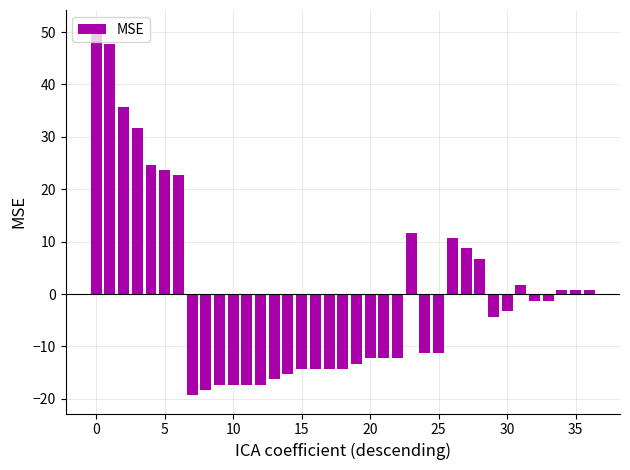

What is the greatest value displayed?

50.7